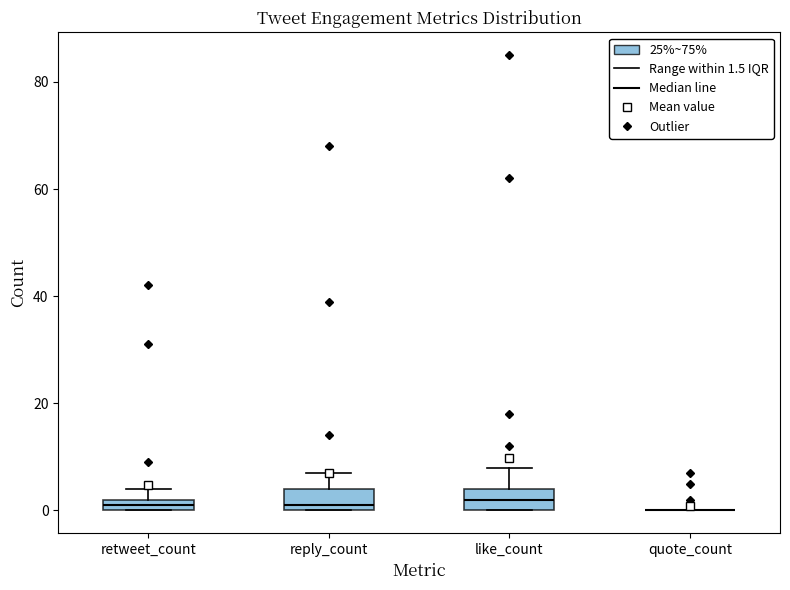

Where is the lower edge of the box for retweet_count on the y-axis? The values are not printed on the chart, so give them approximately, as read against the axis.

0